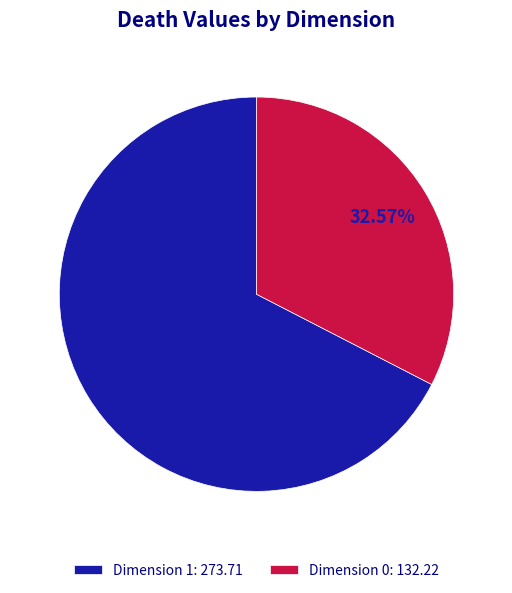

To the nearest percent, what is the difference between the largest and smallest slice percentages?

35%